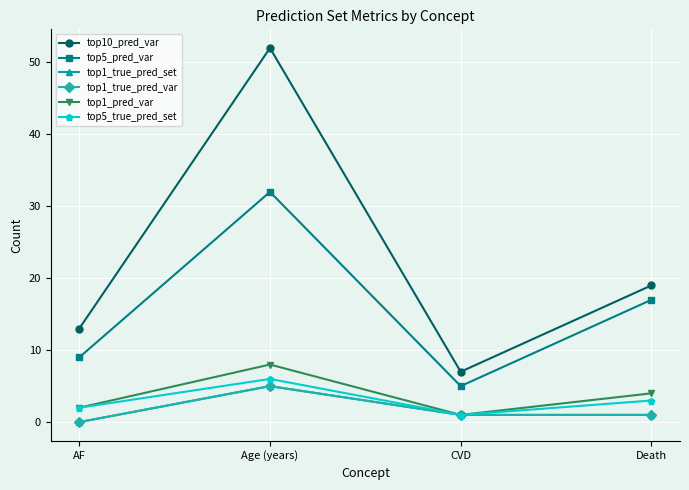

Read the top5_true_pred_set value at Age (years).

6